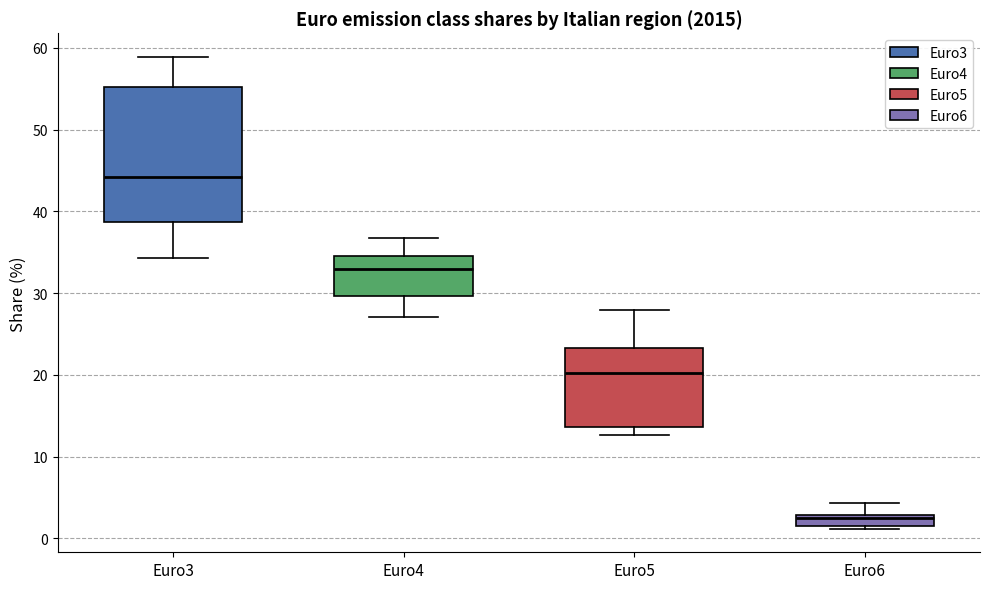

Which box is the tallest, from its lower edge to its upper edge?

Euro3